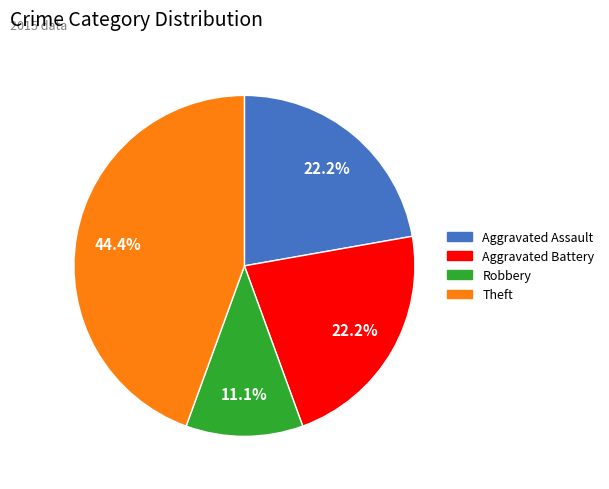

Does any single category account for the majority?

No